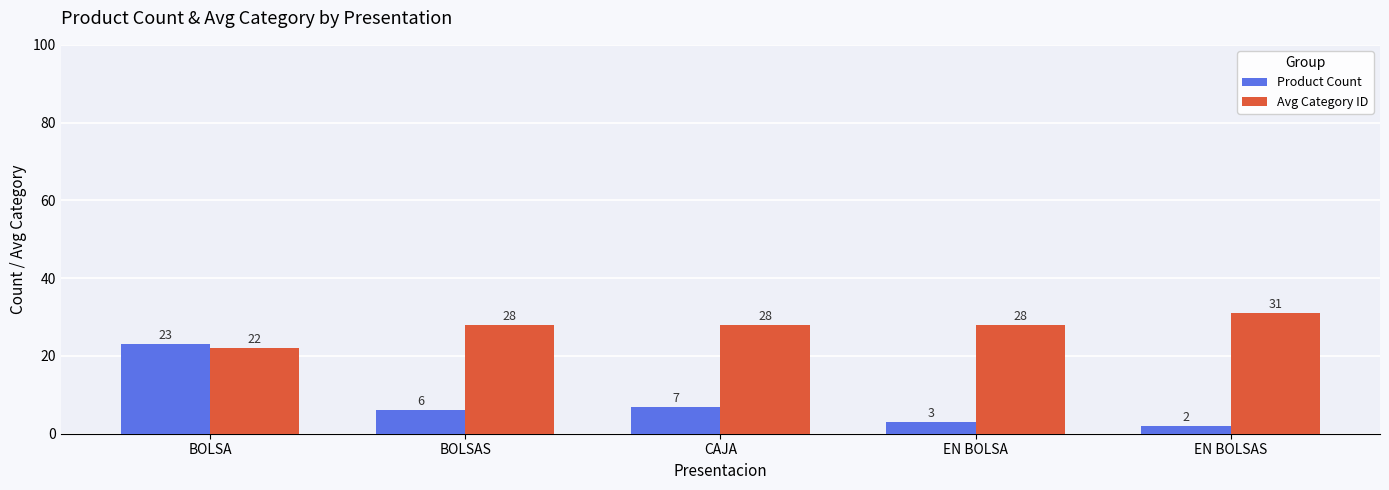

What is the difference between the maximum and second lowest values in the Avg Category ID series?

3